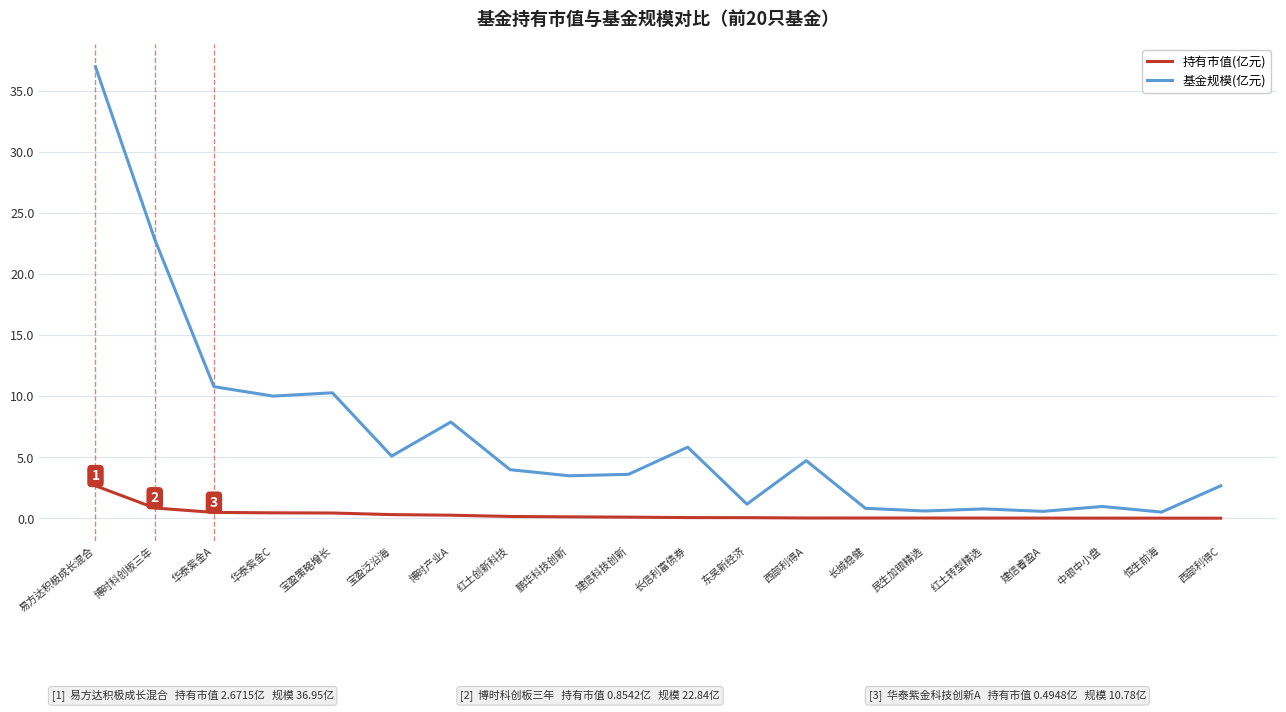

At 华泰紫金C, list the series in order from smallest to largest.

持有市值(亿元), 基金规模(亿元)